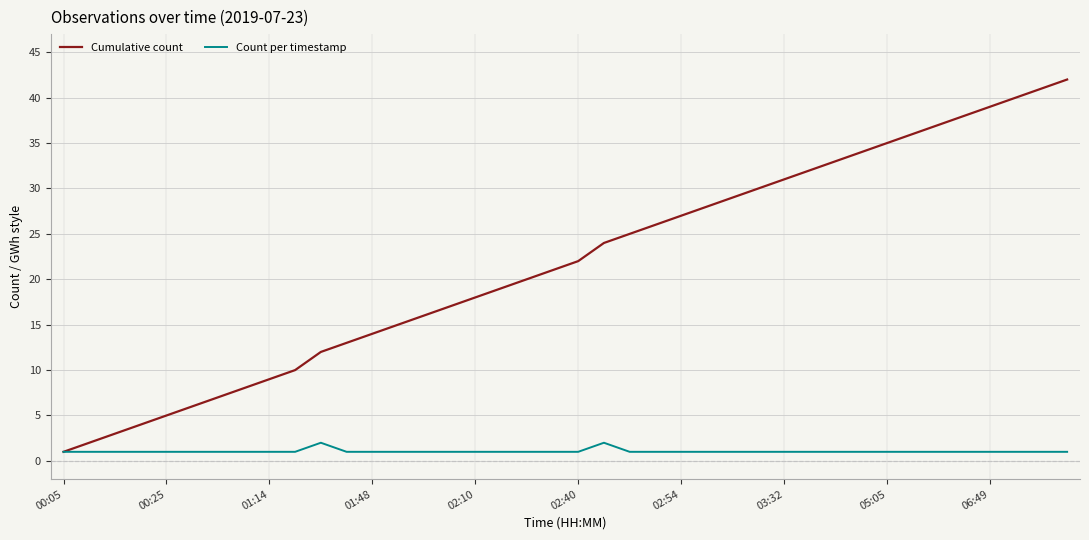

Rank the series by their average value, from highest to lowest.

Cumulative count, Count per timestamp